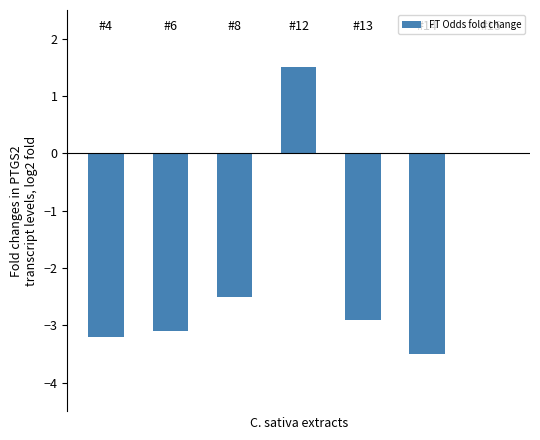

What is the greatest value displayed?

1.5